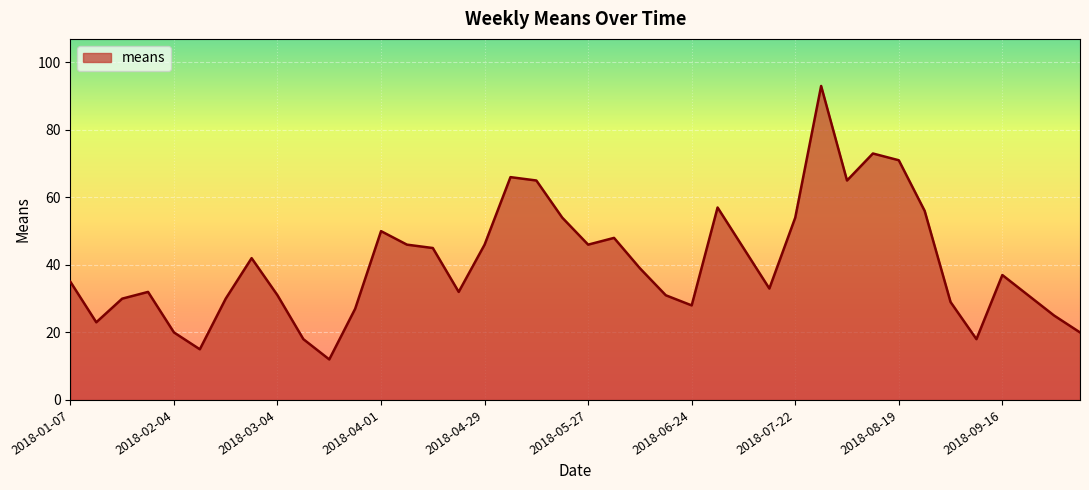

What is the greatest value displayed?

93